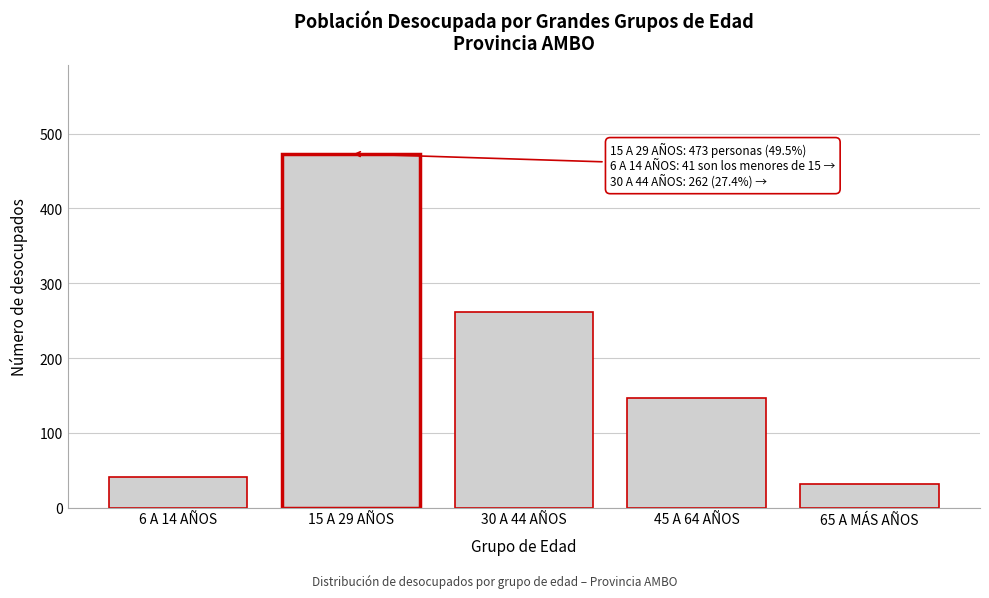

Reading left to right, extract all data points from this chart.

41	473	262	147	32